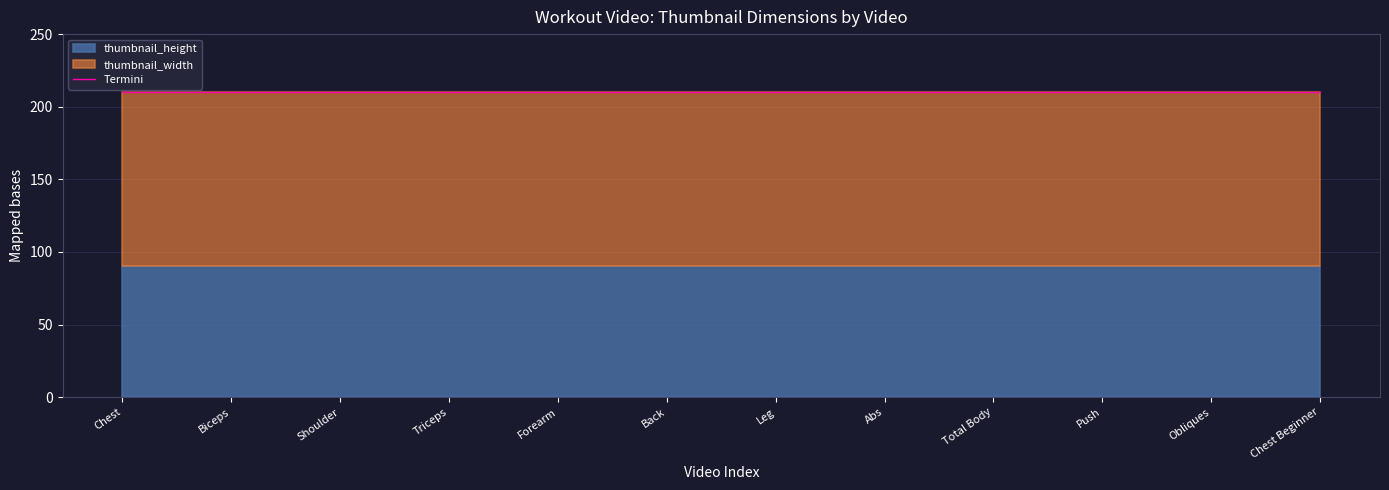

What is the sum of all thumbnail_height values?

1080